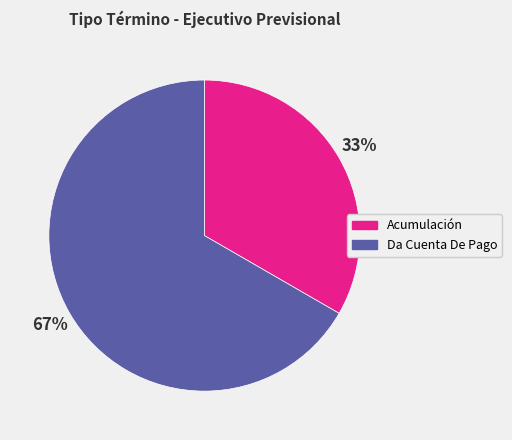

Between Acumulación and Da Cuenta De Pago, which is larger?

Da Cuenta De Pago